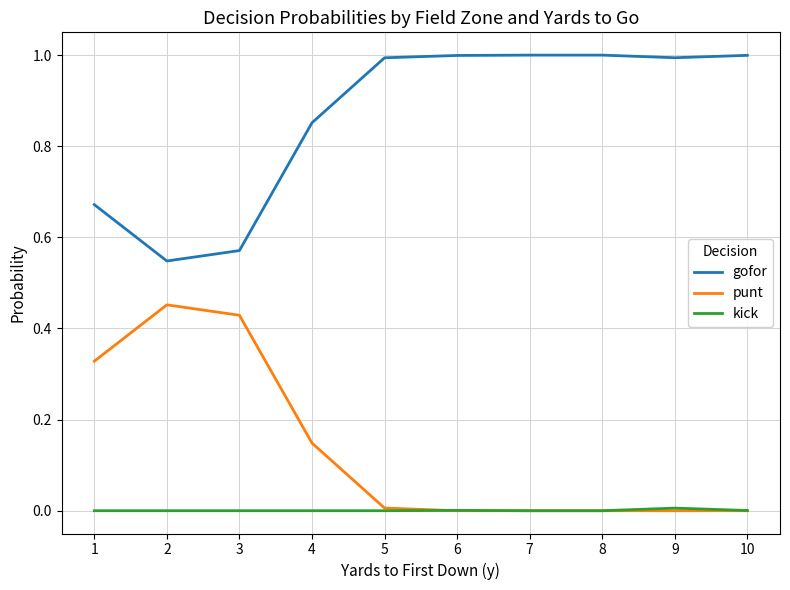

What is the sum of the gofor values at 3 and 10?

1.6